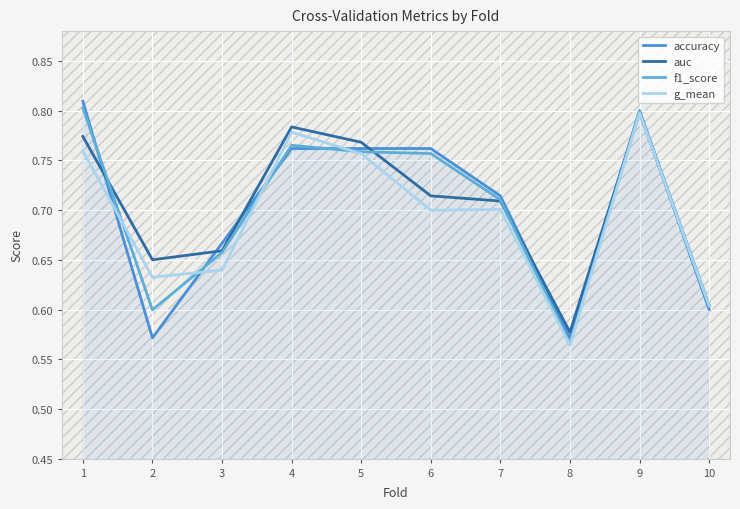

Between 5 and 3, which is larger?

5